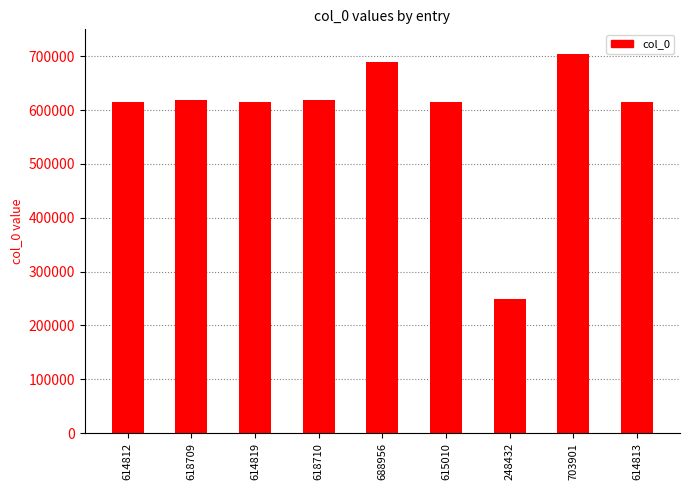

What is the difference between the second highest and minimum values?

440524